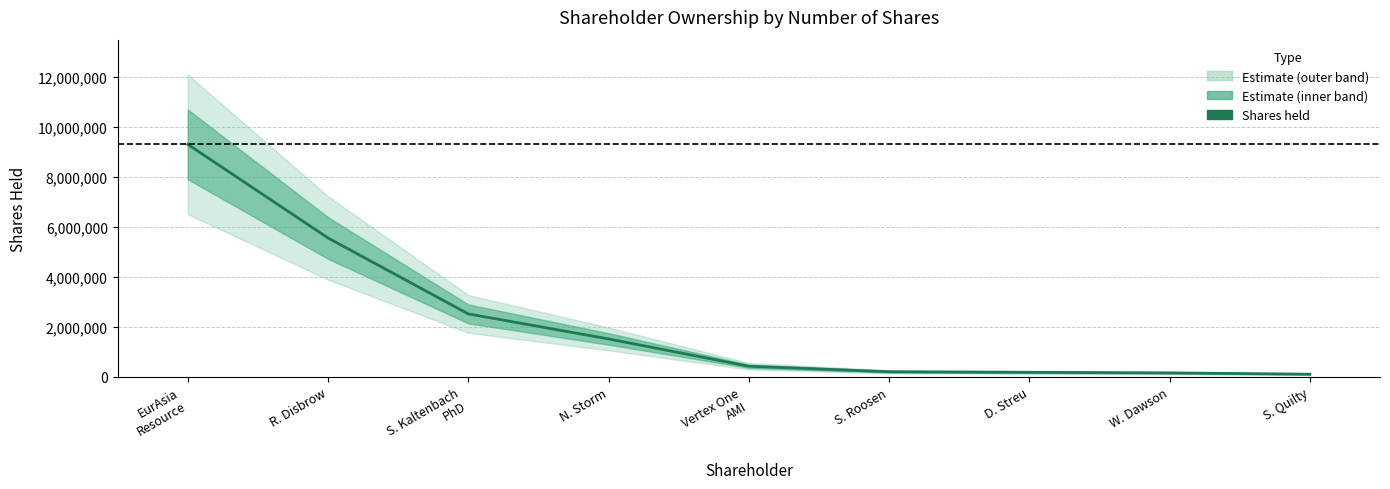

The chart shows a value of 13956648 at EurAsia
Resource. True or false?

False